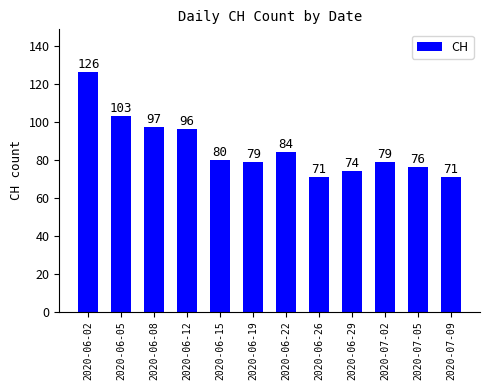

The value at 2020-06-26 is 18. True or false?

False